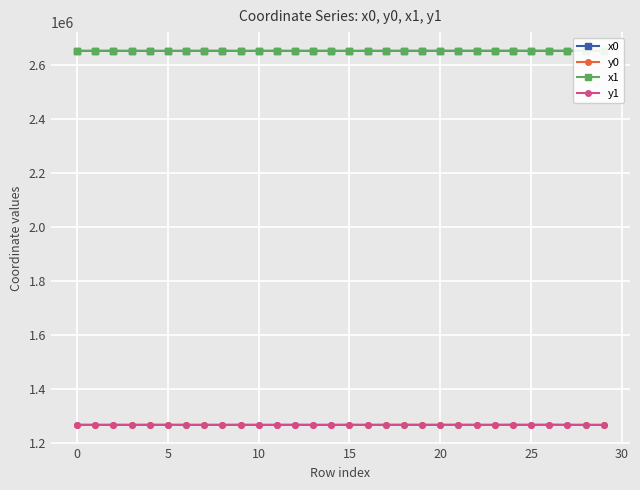

At how many categories does at least one series exceed 1684022?

30